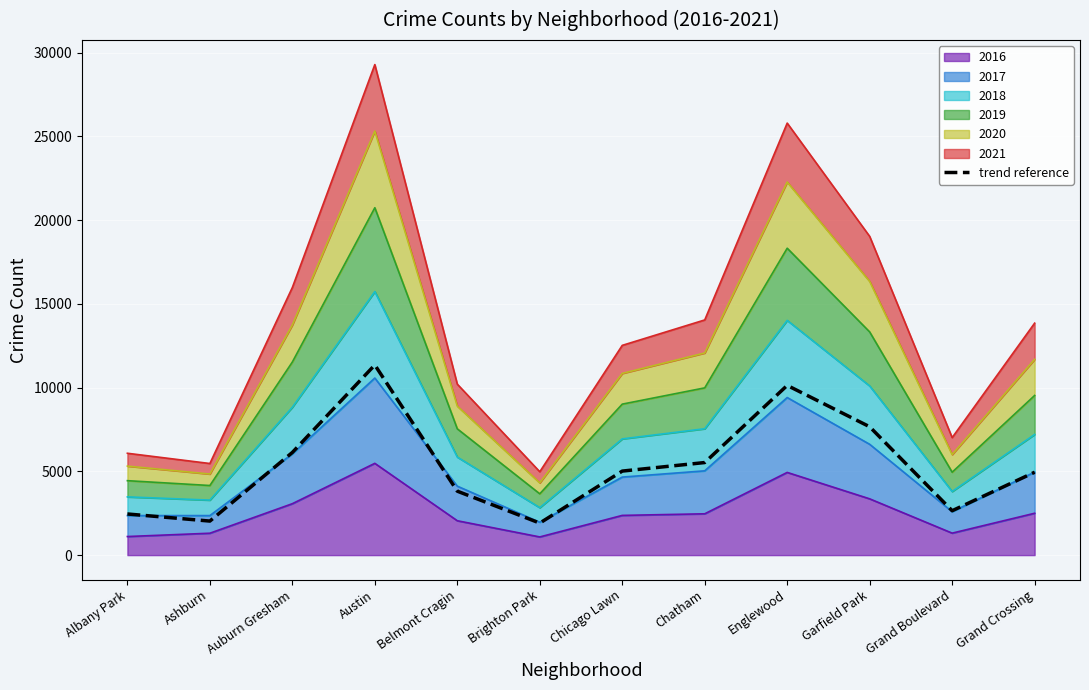

What is the sum of all values?

63657.0